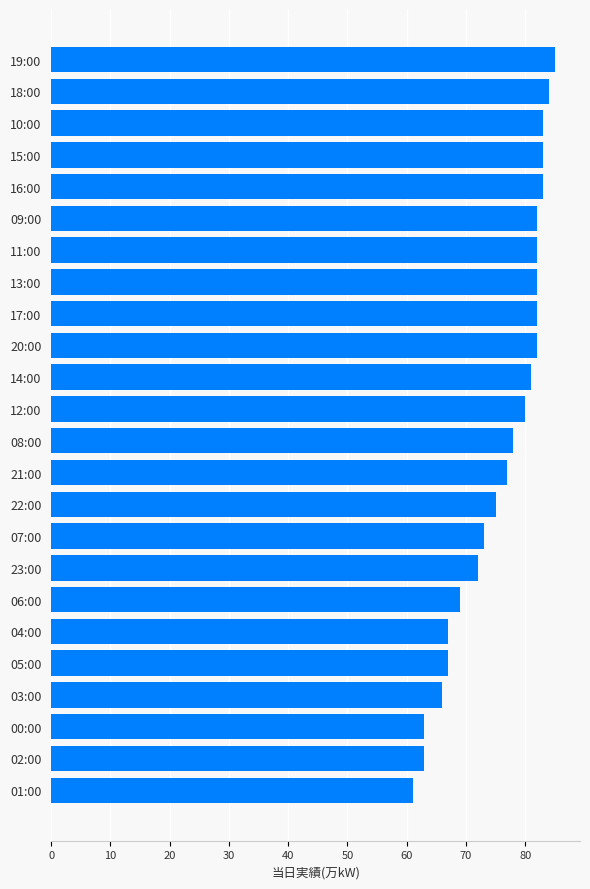

Are the bars grouped side by side (vs. stacked)?

No